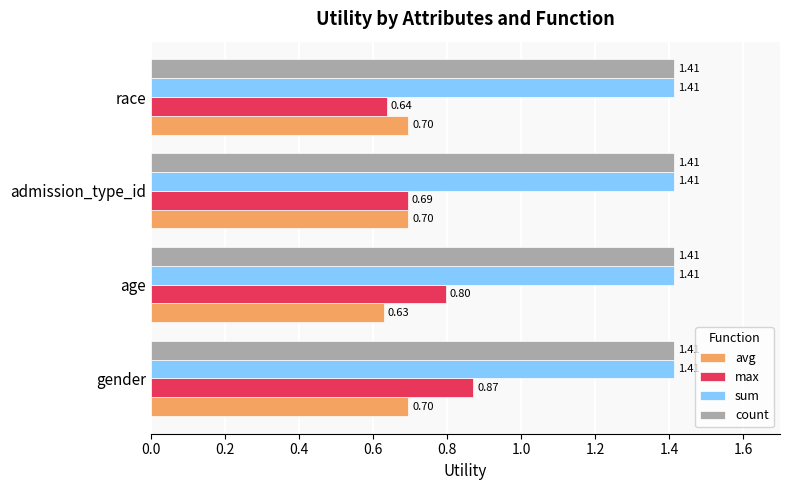

What is the sum of all max values?

3.0